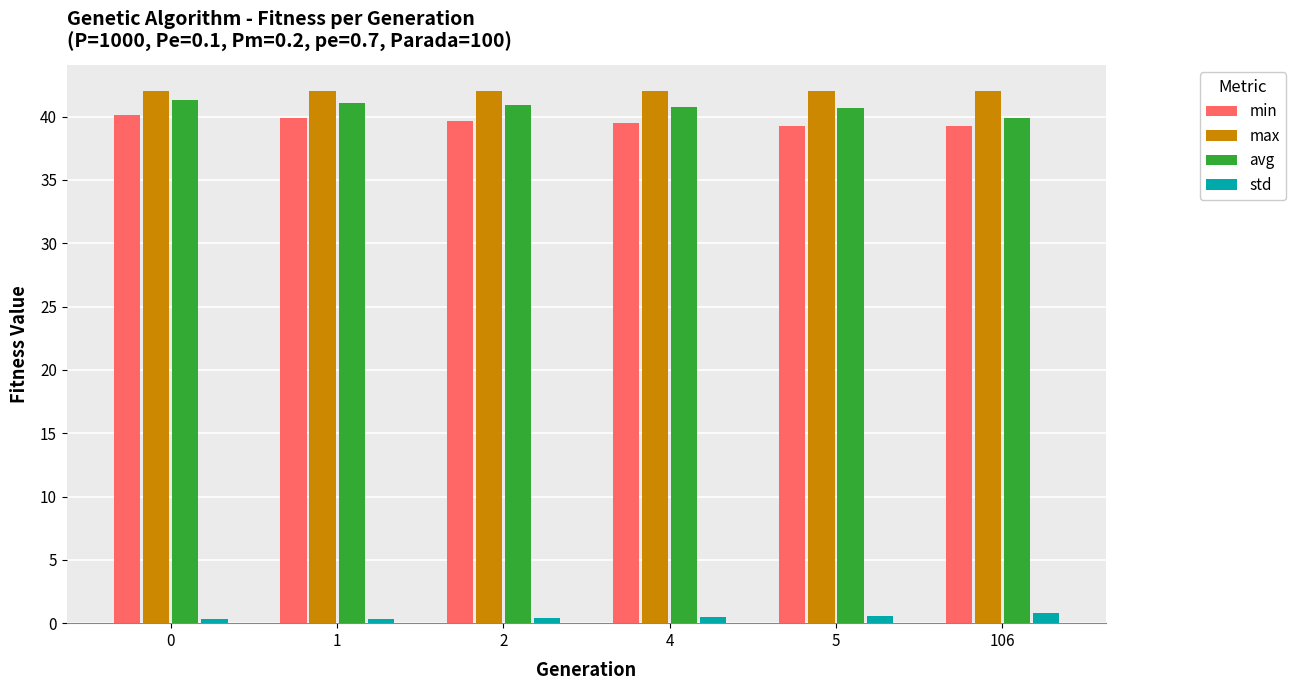

What is the total value across all series at 106?

121.9